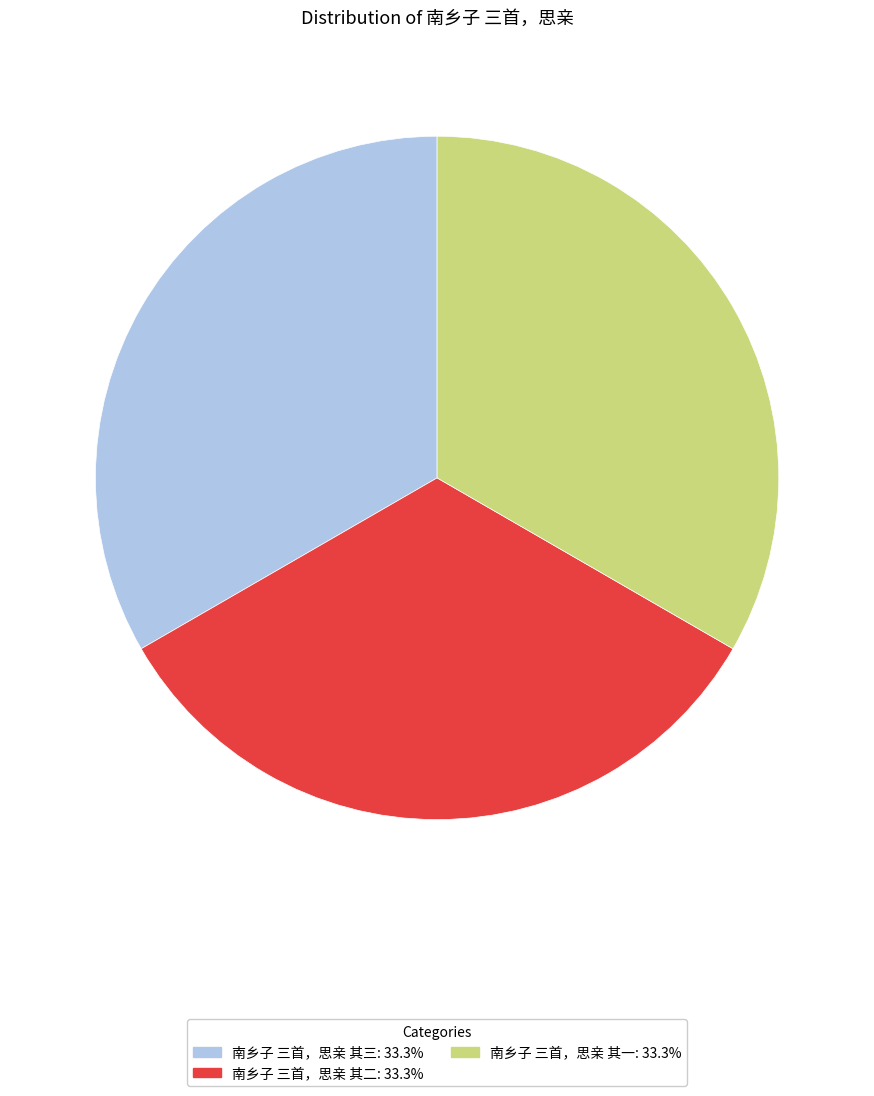

Combined, do 南乡子 三首，思亲 其一 and 南乡子 三首，思亲 其三 account for over 50%?

Yes